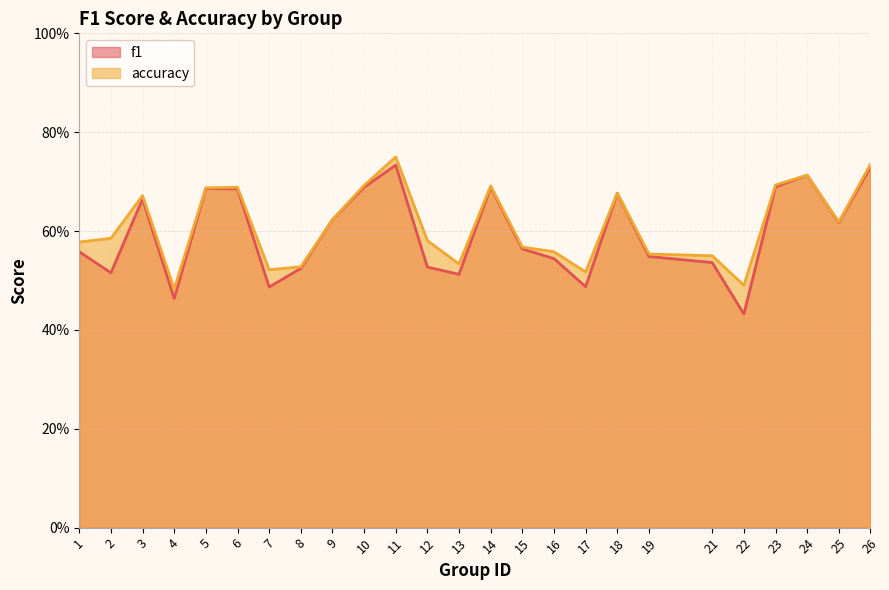

List the series in order of their peak value, highest first.

accuracy, f1